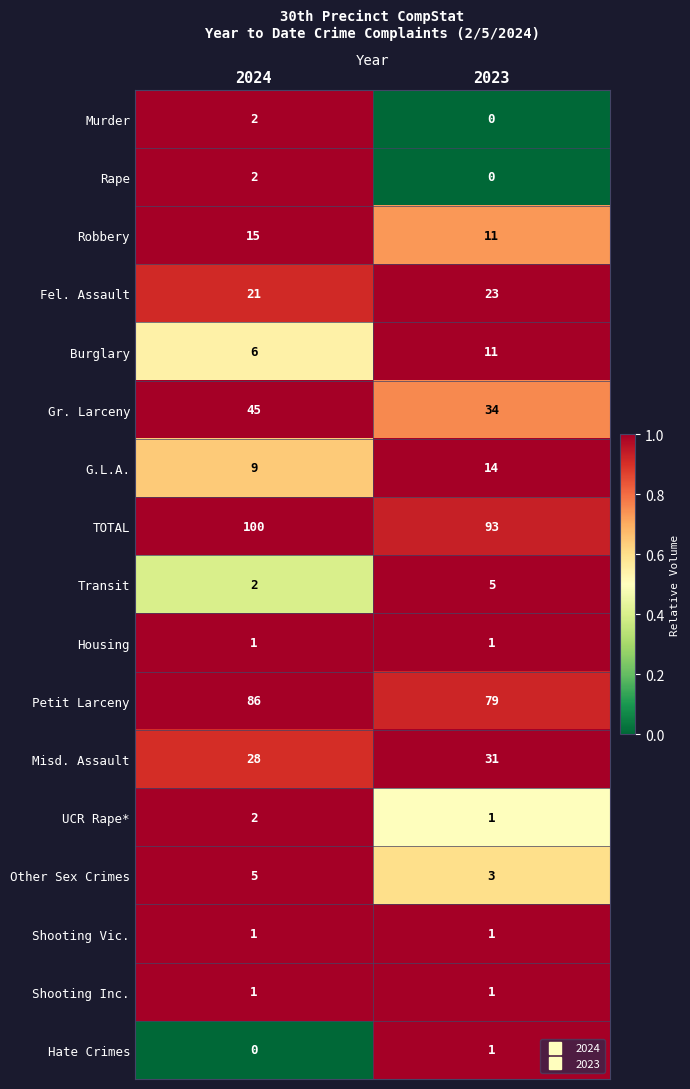

At which category is the sum across all series the highest?

2024